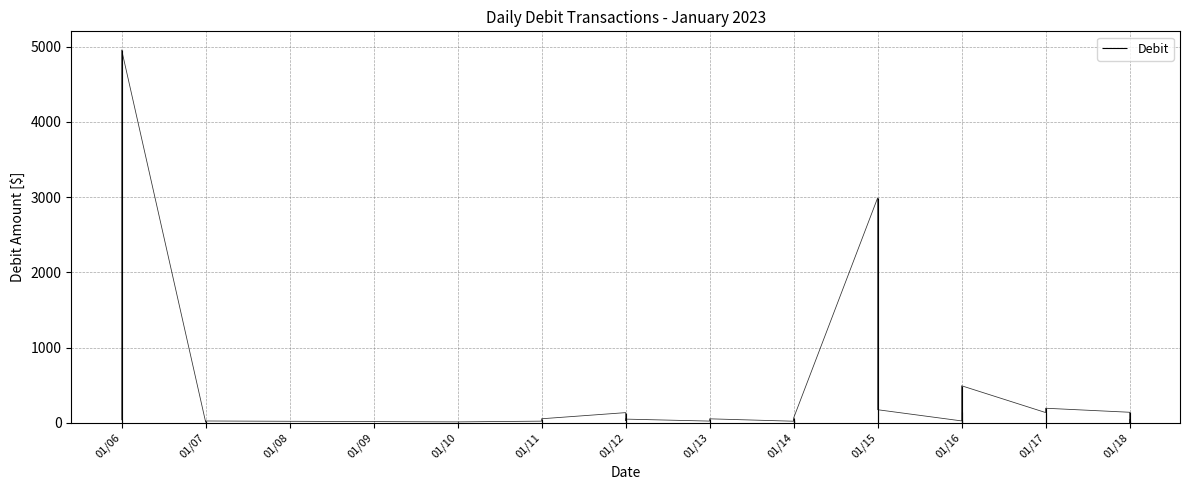

The value at 01/06 is 39.6. True or false?

True